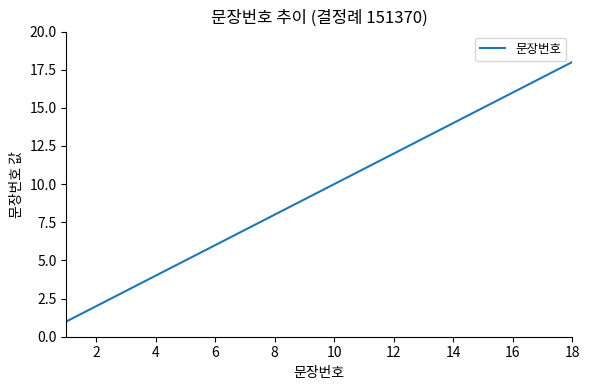

Is this an area chart (filled region under the line)?

No